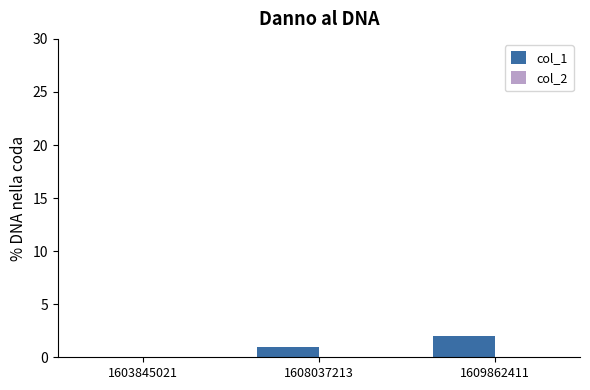

What is the change in value from 1603845021 to 1608037213?

+1